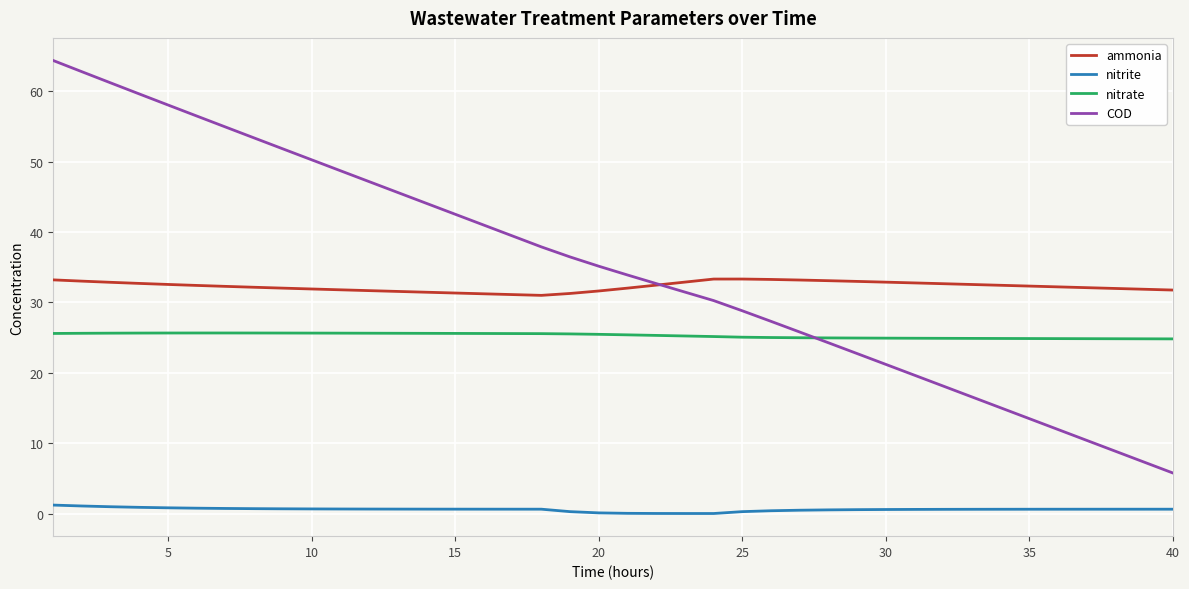

What is the minimum value for nitrate?

24.8